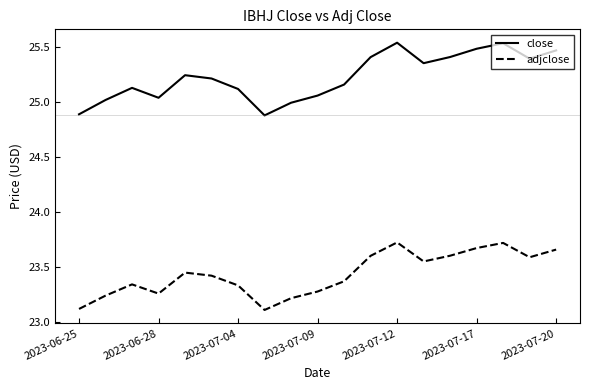

What is the lowest value of the adjclose series?

23.1